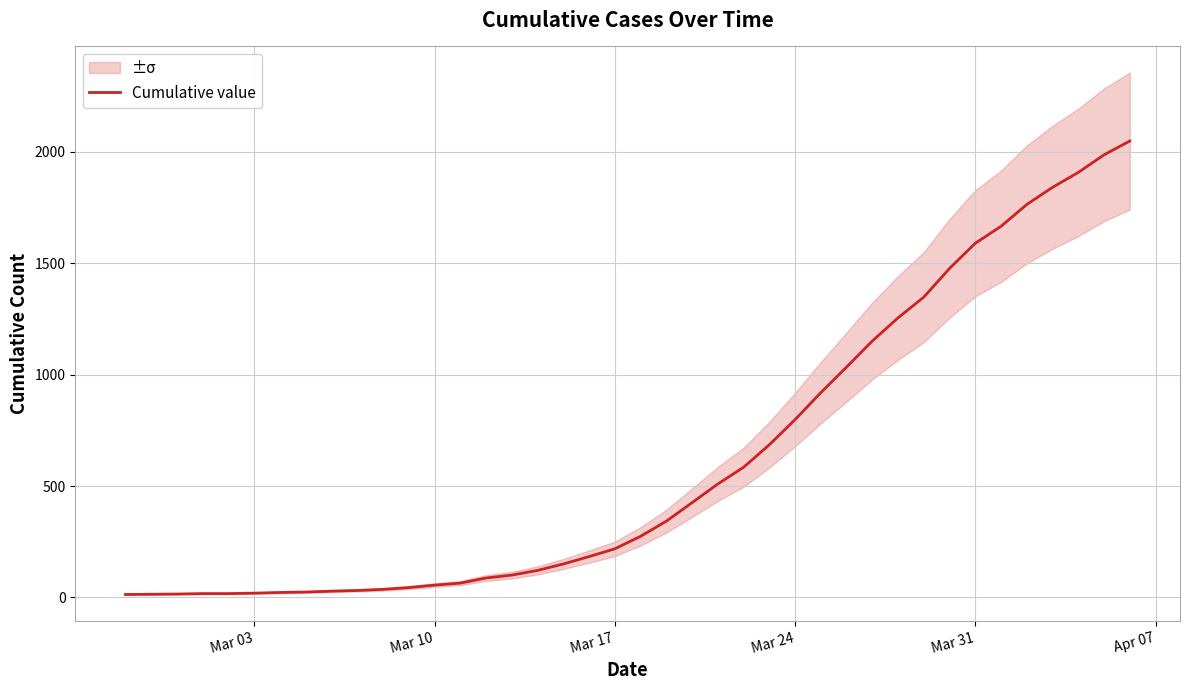

The value at Mar 10 is 73. True or false?

False